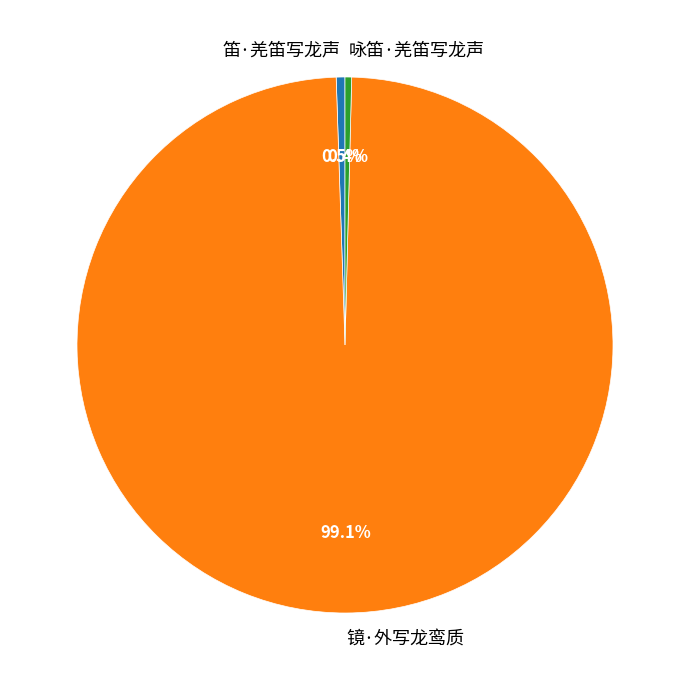

Is there a majority slice in this chart?

Yes